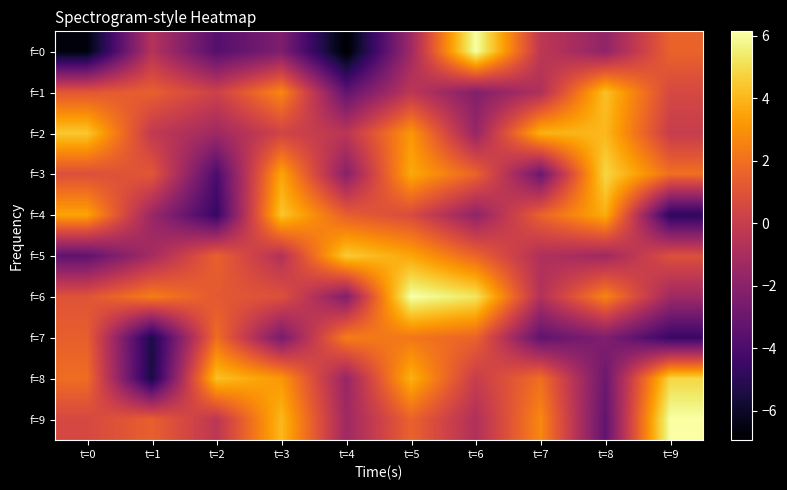

Reading left to right, list all the values displayed in this chart.

f=0: t=0=-6.6	t=1=-0.6	t=2=-3.7	t=3=-2.4	t=4=-6.9	t=5=-1.3	t=6=6.1	t=7=-0.3	t=8=-1.8	t=9=1.6
f=1: t=0=1.2	t=1=1.5	t=2=0.2	t=3=2.7	t=4=-3.3	t=5=-0.4	t=6=-2.2	t=7=-0.8	t=8=4.3	t=9=0.6
f=2: t=0=4.5	t=1=-0.2	t=2=-1.3	t=3=0.4	t=4=-0.4	t=5=3.1	t=6=-1.6	t=7=3.9	t=8=4.0	t=9=0.0
f=3: t=0=0.9	t=1=1.2	t=2=-4.0	t=3=3.5	t=4=-2.1	t=5=3.6	t=6=1.6	t=7=-3.0	t=8=4.8	t=9=2.0
f=4: t=0=3.5	t=1=-1.5	t=2=-4.6	t=3=4.4	t=4=1.4	t=5=0.7	t=6=-1.8	t=7=1.6	t=8=3.8	t=9=-4.9
f=5: t=0=-3.4	t=1=-1.1	t=2=1.5	t=3=-0.7	t=4=4.5	t=5=3.5	t=6=1.6	t=7=-0.8	t=8=-1.3	t=9=0.9
f=6: t=0=1.0	t=1=2.4	t=2=1.2	t=3=0.9	t=4=-2.3	t=5=6.1	t=6=5.2	t=7=-0.7	t=8=2.6	t=9=-1.3
f=7: t=0=1.5	t=1=-5.4	t=2=1.9	t=3=-2.6	t=4=2.4	t=5=2.2	t=6=1.6	t=7=-3.3	t=8=-2.3	t=9=-4.6
f=8: t=0=1.9	t=1=-5.5	t=2=4.3	t=3=3.1	t=4=-1.6	t=5=3.9	t=6=0.0	t=7=2.0	t=8=-3.0	t=9=4.8
f=9: t=0=0.6	t=1=1.5	t=2=-0.4	t=3=4.0	t=4=-1.3	t=5=1.6	t=6=-0.8	t=7=2.7	t=8=-3.3	t=9=6.1